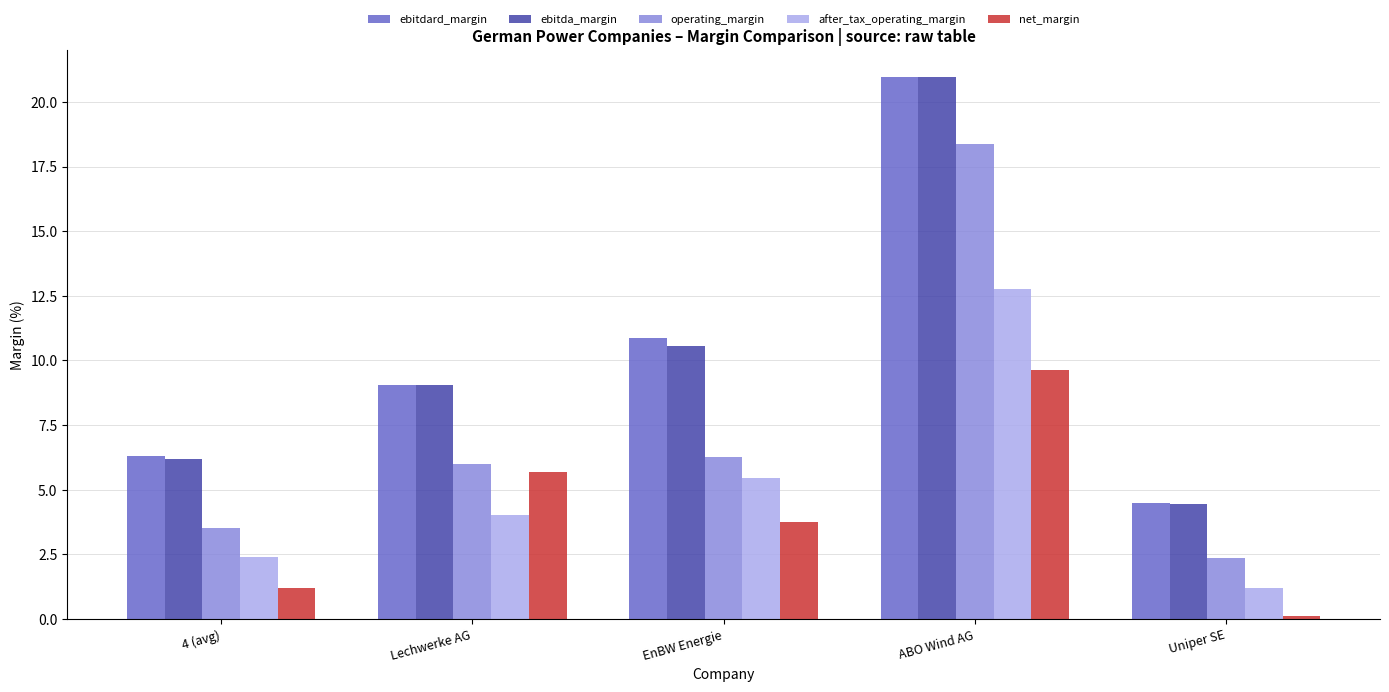

Which series has the largest range (max minus min)?

ebitda_margin